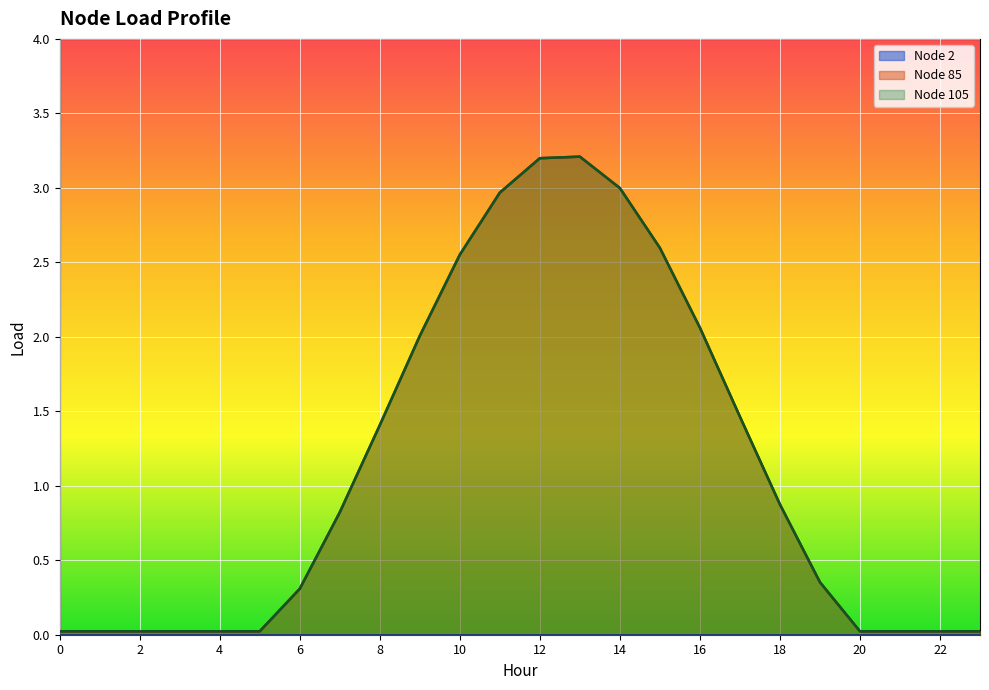

The Node 105 series shows 0.0 at 21. True or false?

False